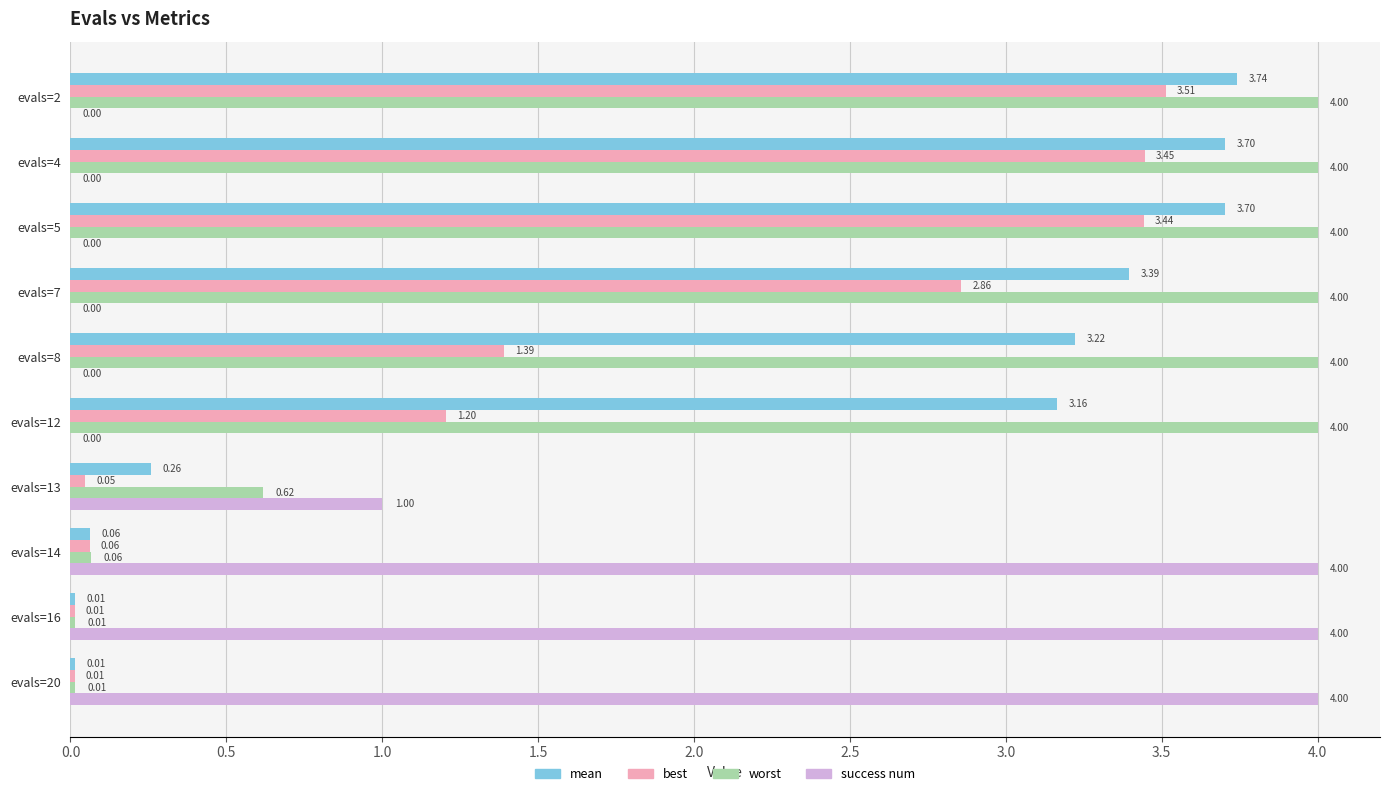

Which series changed the most between evals=2 and evals=7?

best